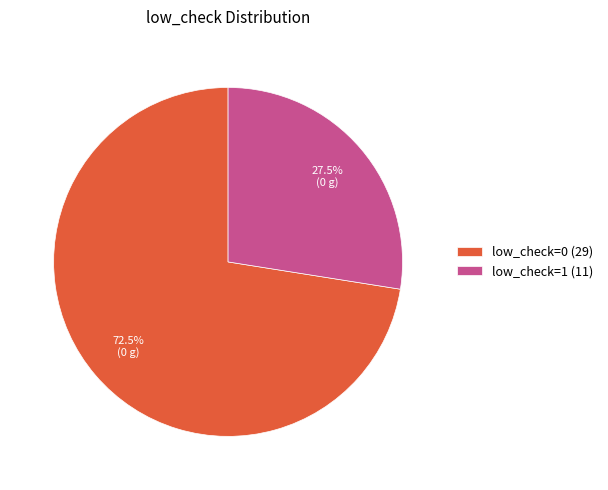

What portion of the pie excludes low_check=1 (11)?

72.5%